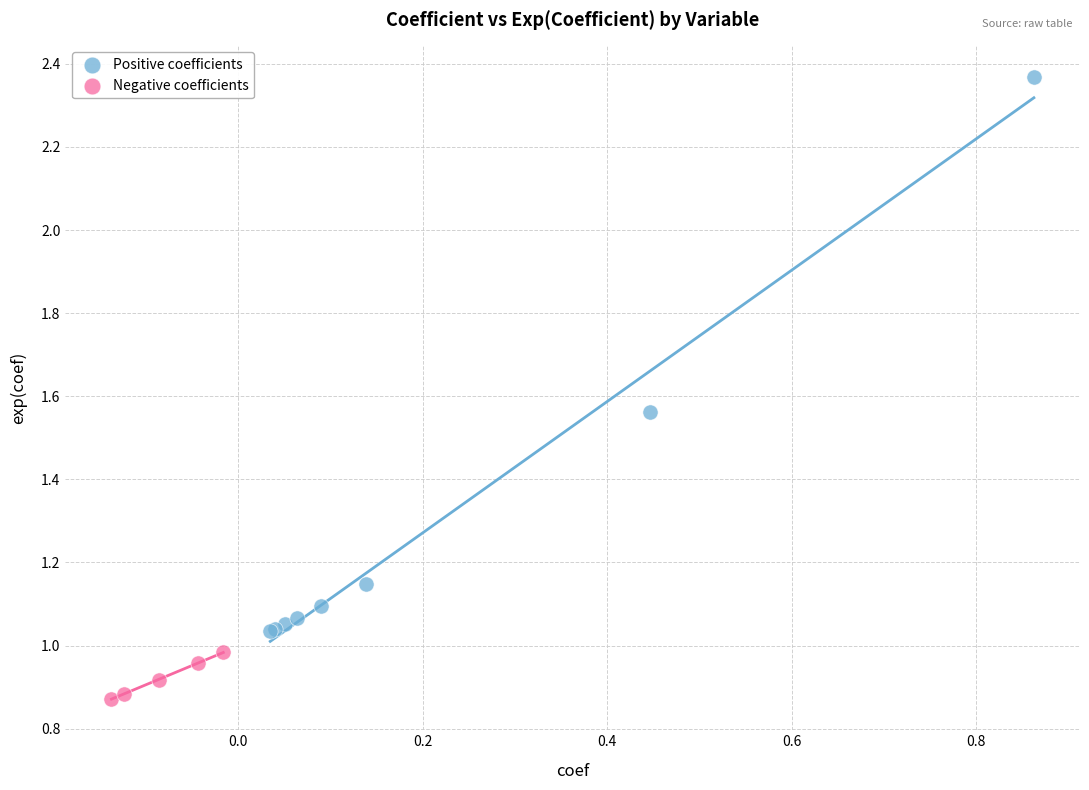

Which series contains the highest Y value?

Positive coefficients